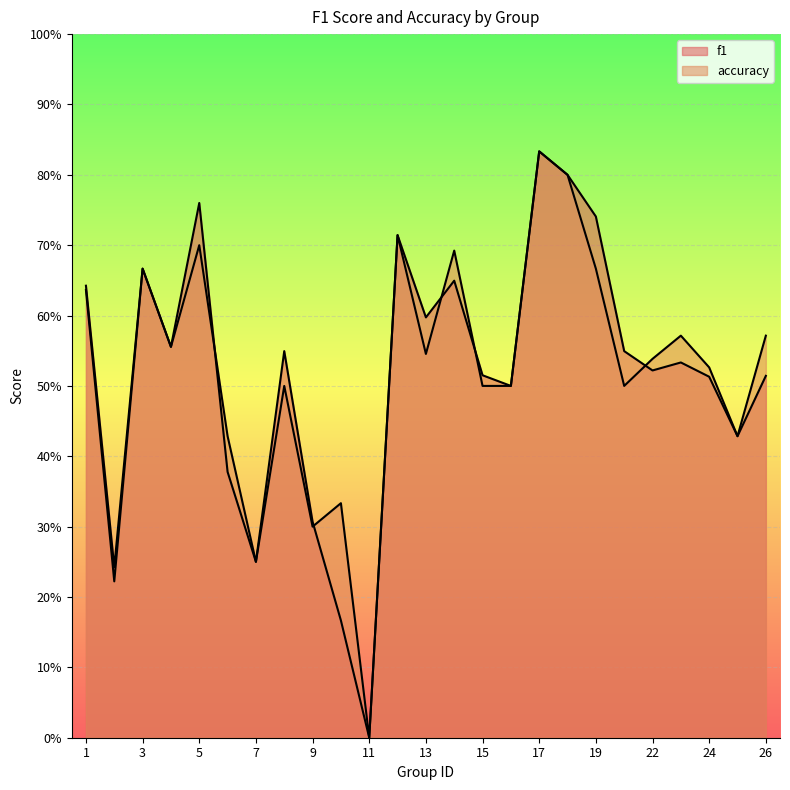

How many lines are shown in the chart?

2